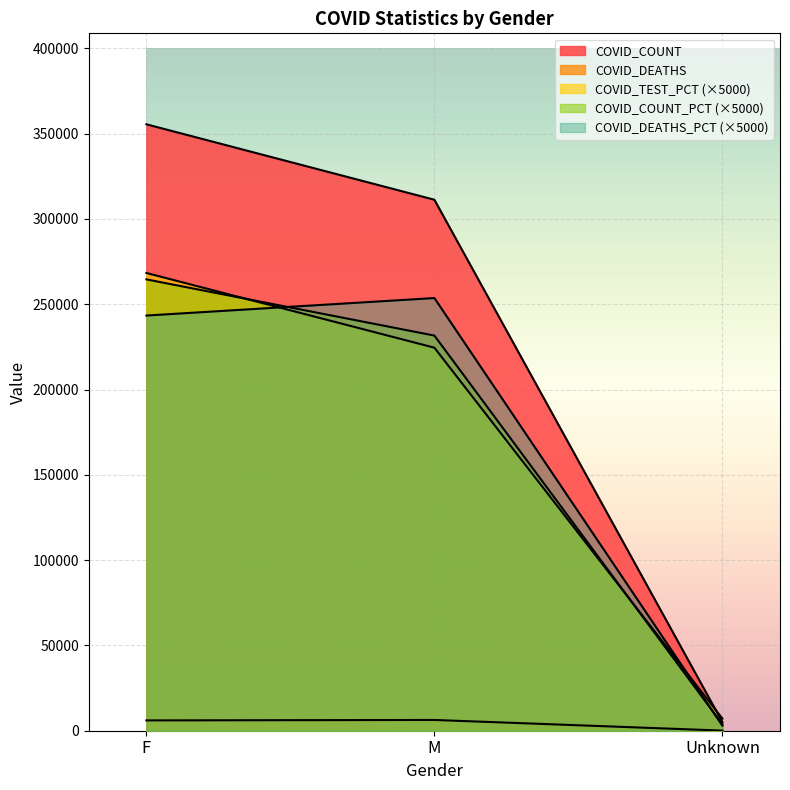

At which category does the chart reach its minimum across all series?

Unknown